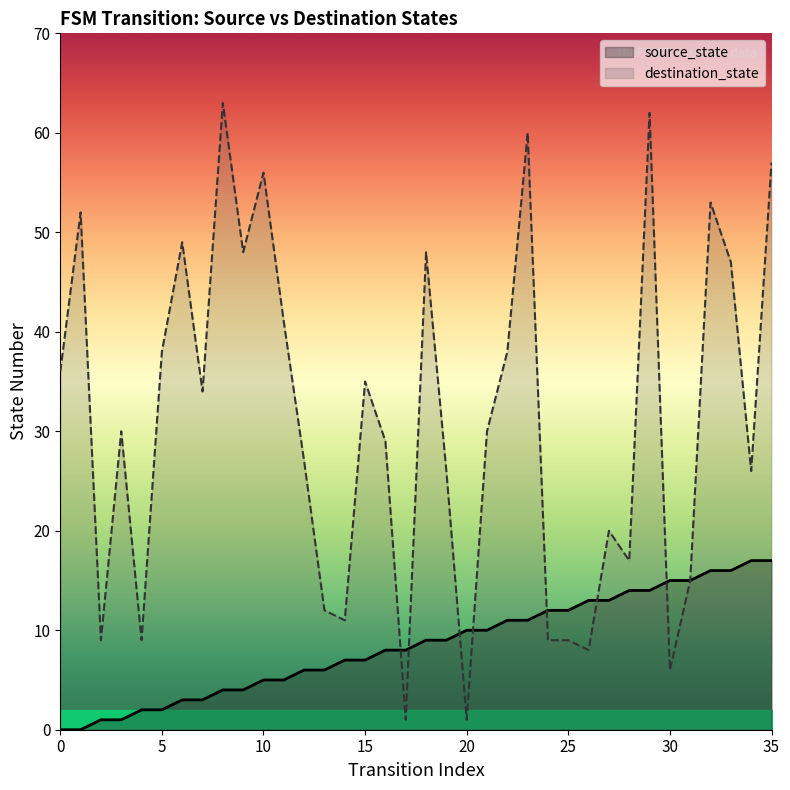

What is the difference between the second highest and second lowest values in the destination_state series?

61